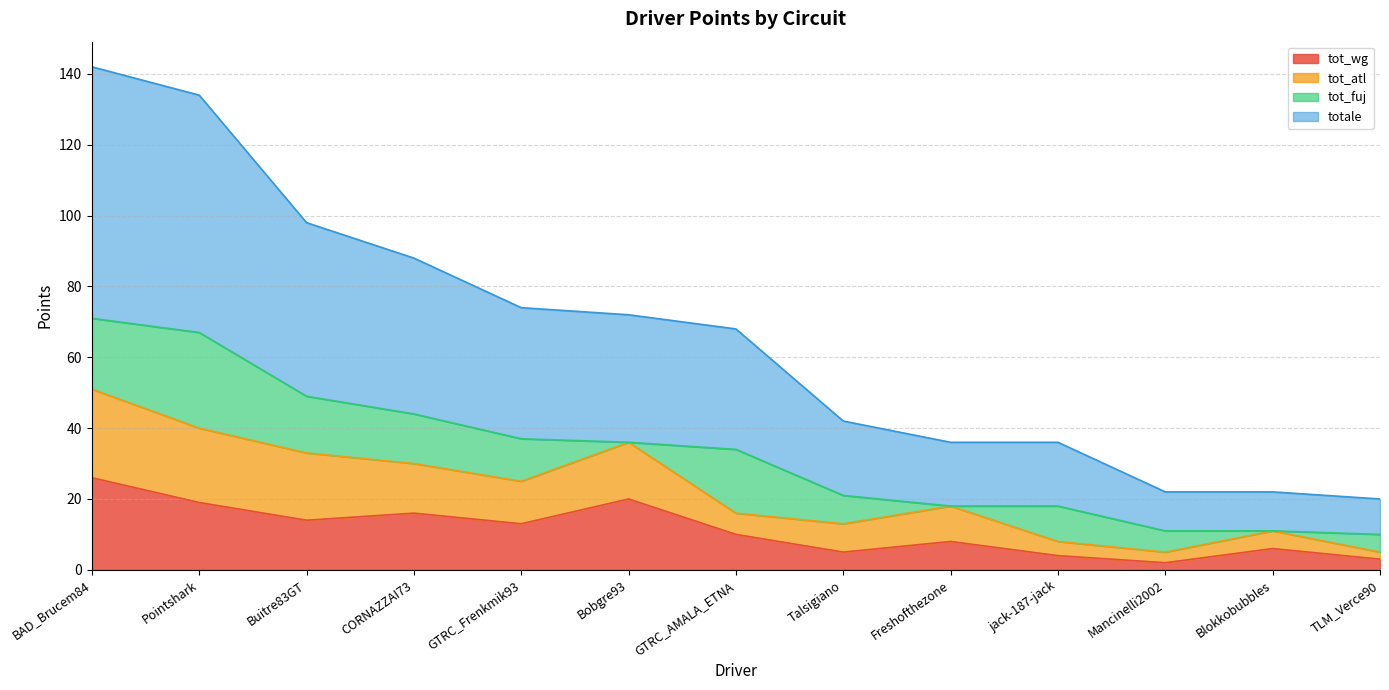

Which series changed the most between GTRC_Frenkmik93 and Mancinelli2002?

totale